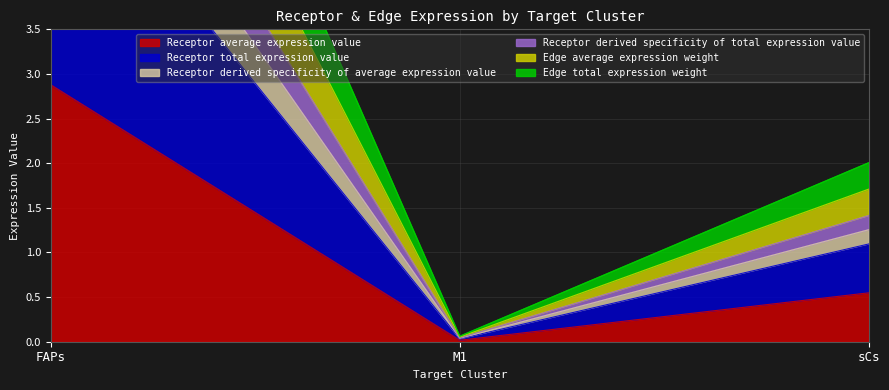

At which category is the sum across all series the highest?

FAPs